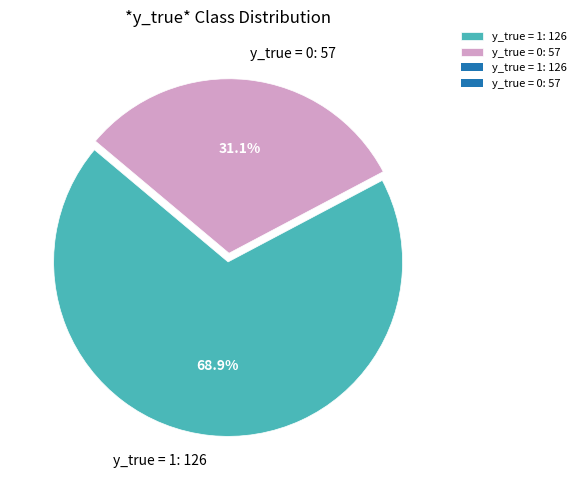

Is there a majority slice in this chart?

Yes